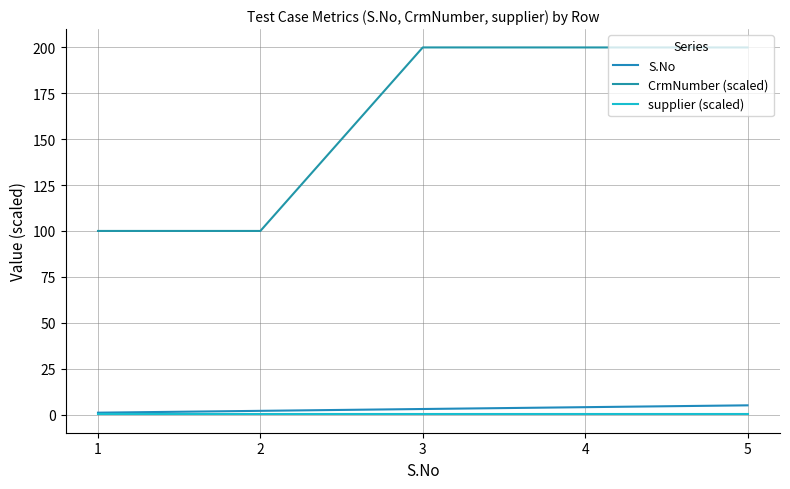

What is the lowest value of the supplier (scaled) series?

0.1